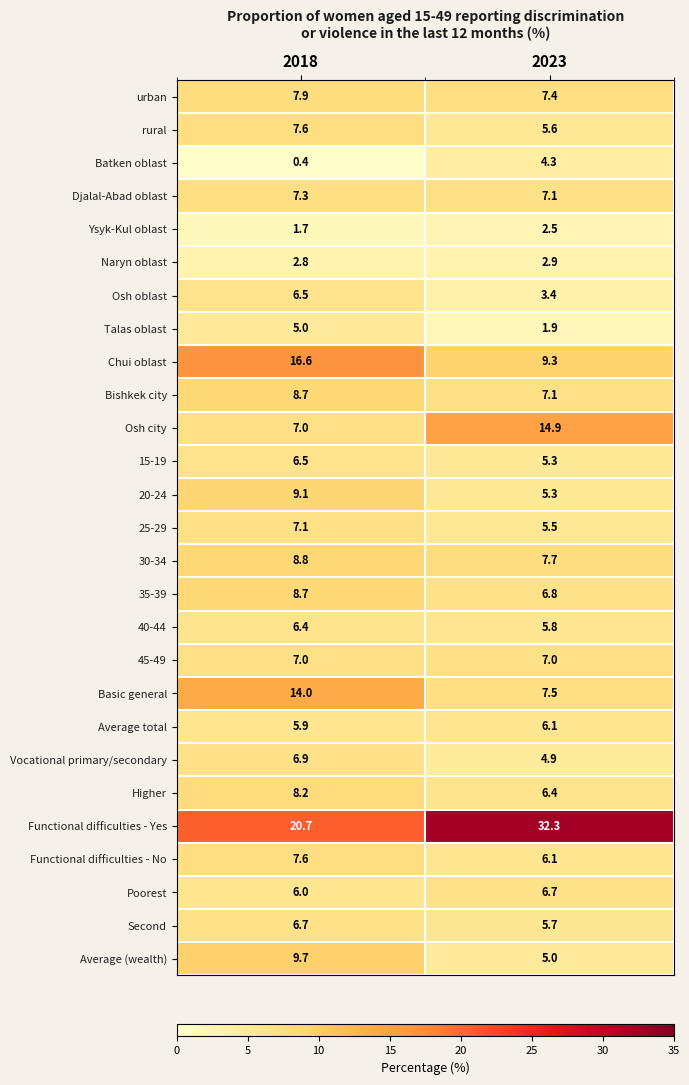

The 45-49 series shows 11.3 at 2023. True or false?

False